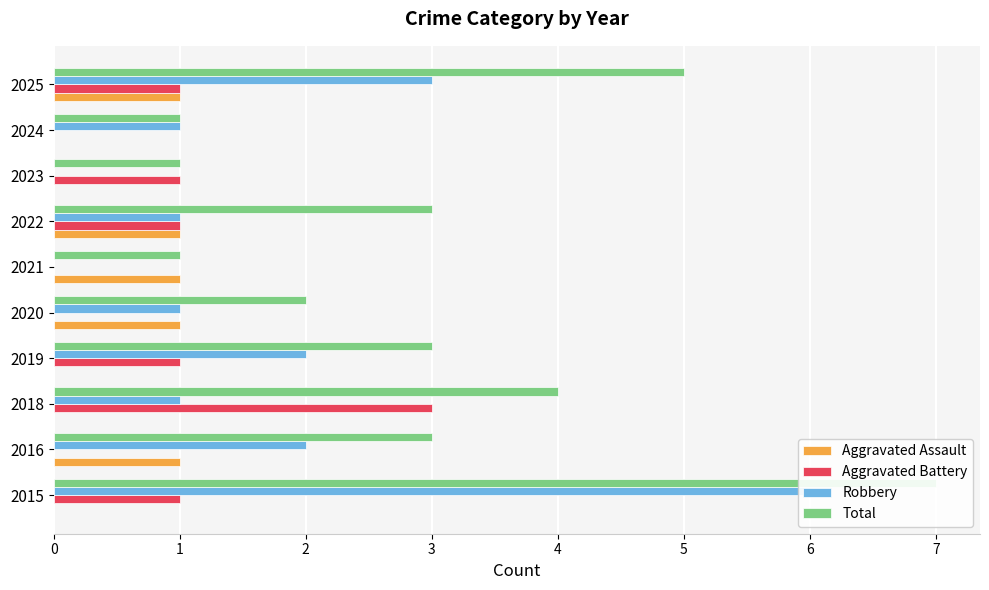

List the labels in order of Total value, largest first.

0, 9, 2, 1, 3, 6, 4, 5, 7, 8